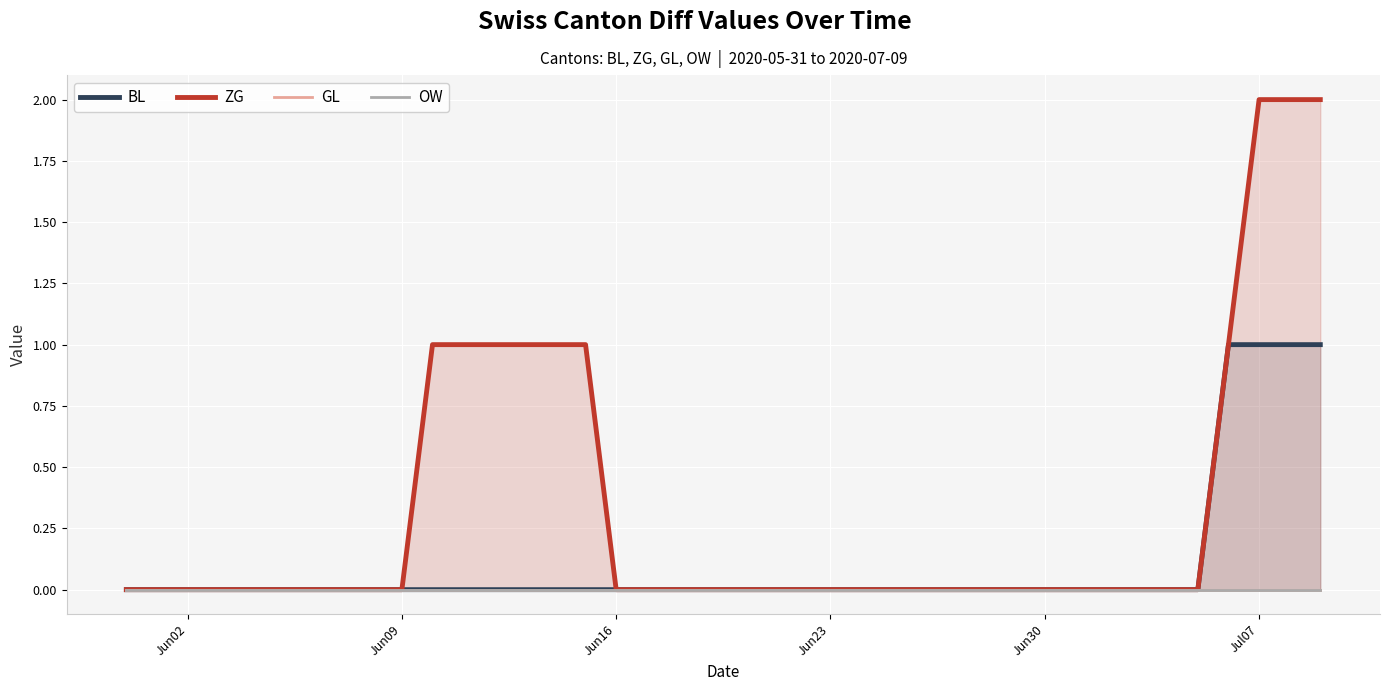

What position from the left is Jun30?

31